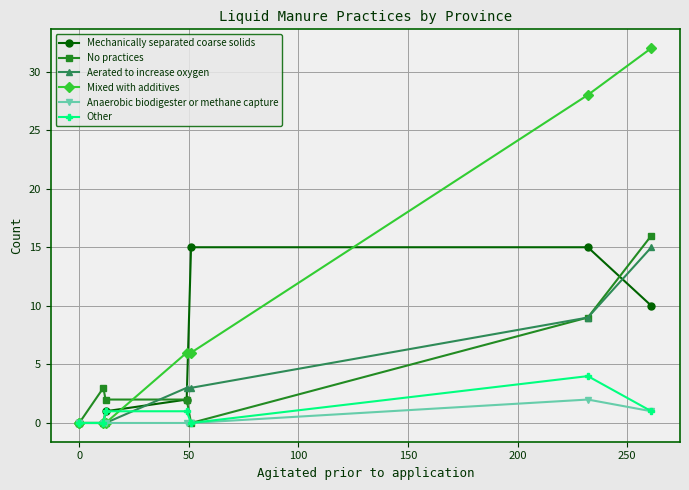

After their last crossing, which series has the higher values: Mechanically separated coarse solids or Mixed with additives?

Mixed with additives